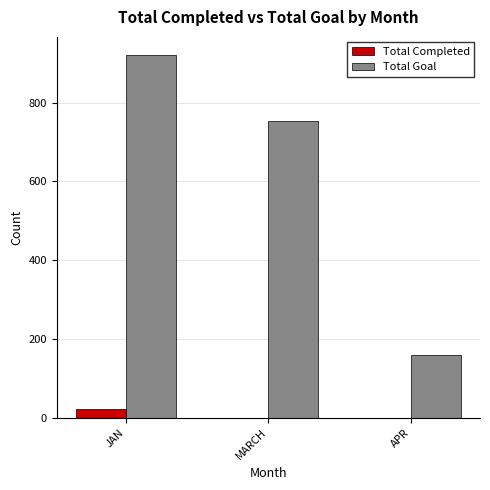

Which series has the widest spread of values?

Total Goal